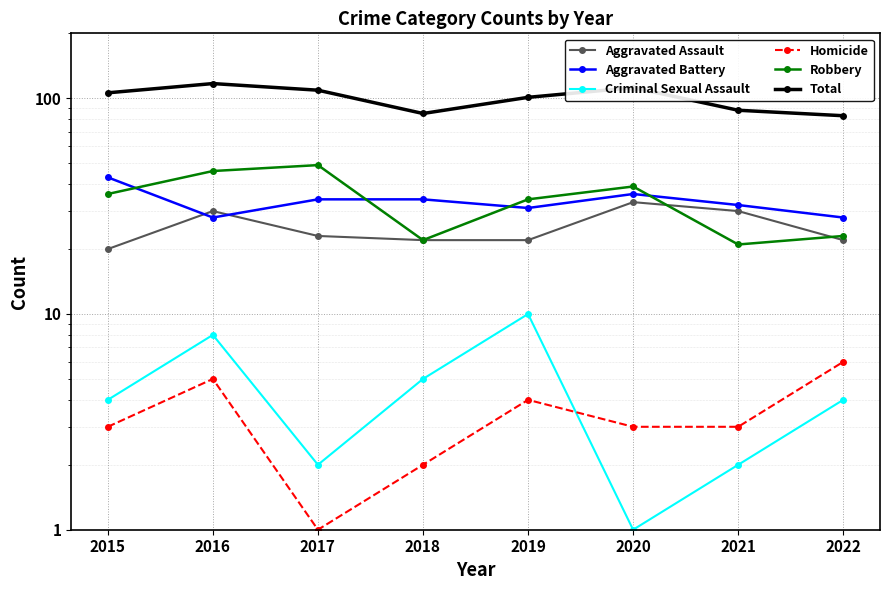

Which category has the highest value in the Aggravated Assault series?

2020